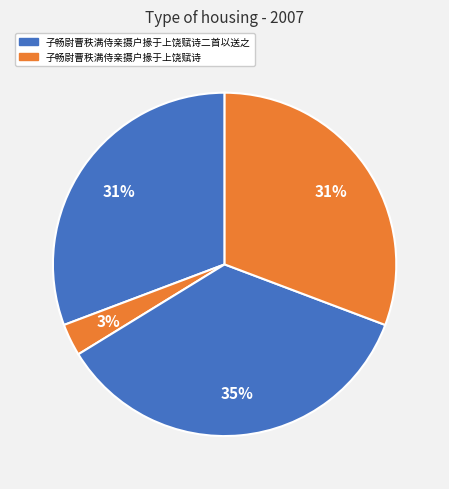

How many slices are in this pie chart?

4